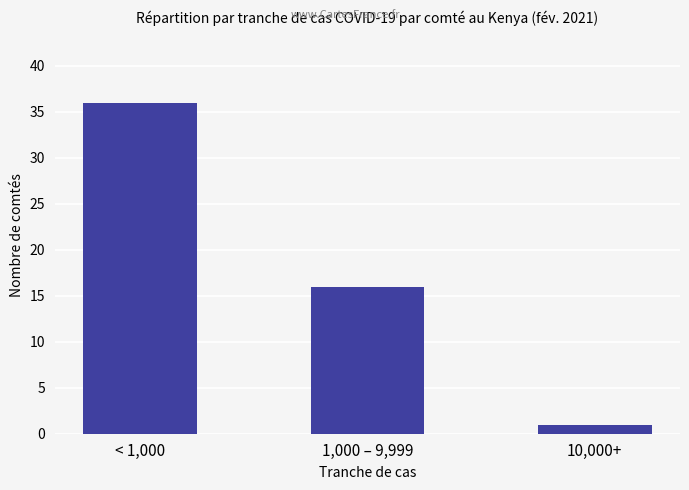

List the labels in order of value, smallest first.

10,000+, 1,000 – 9,999, < 1,000